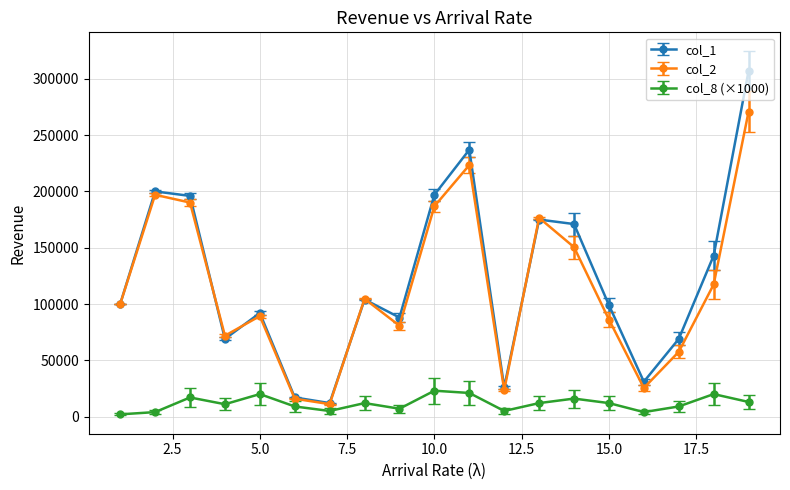

What are all the series names shown in the legend?

col_1, col_2, col_8 (×1000)